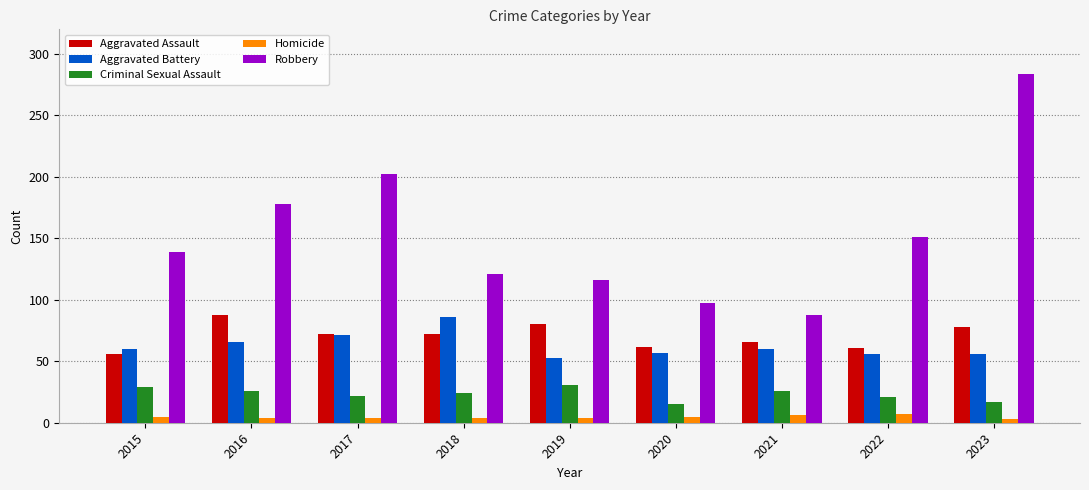

What is the value of the Aggravated Battery bar at the 5th from the left?

53